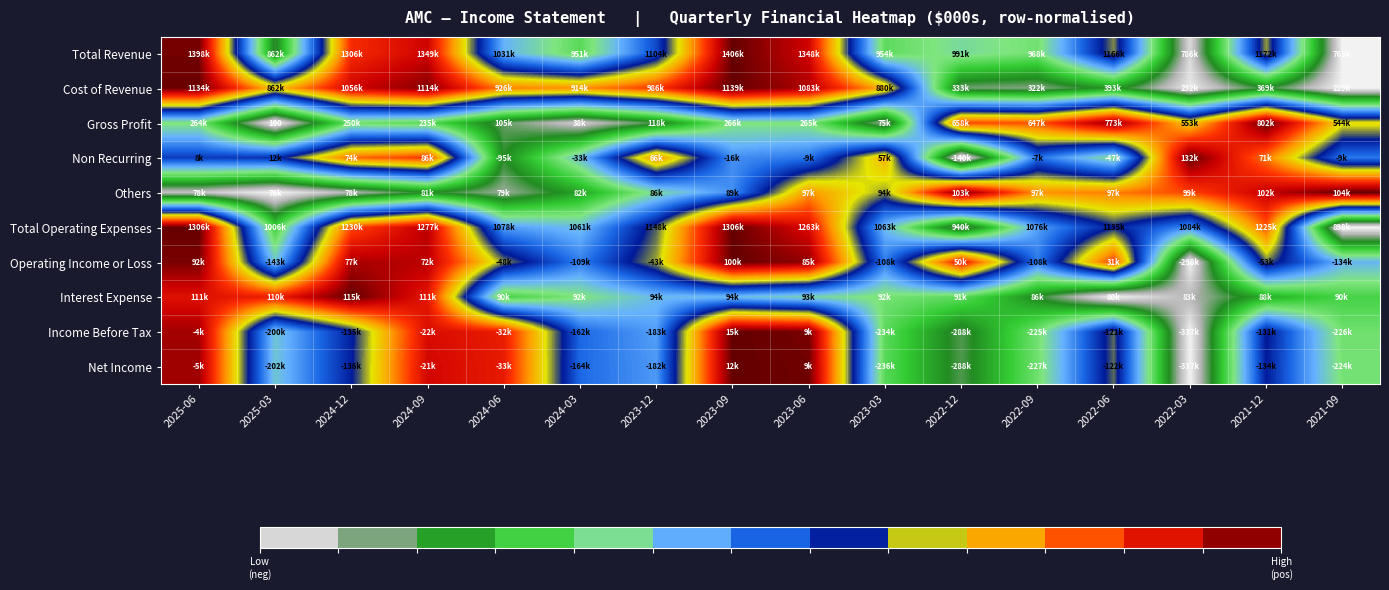

Is it true that Others equals 0.6 at 2022-12?

False